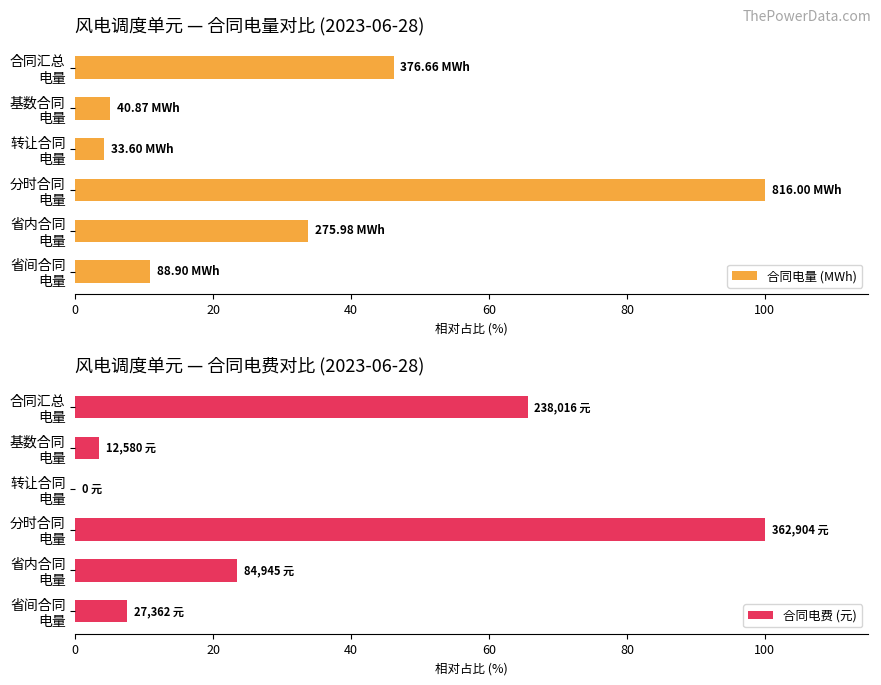

What is the difference between the maximum and minimum values in the 合同电量 (MWh) series?

95.9